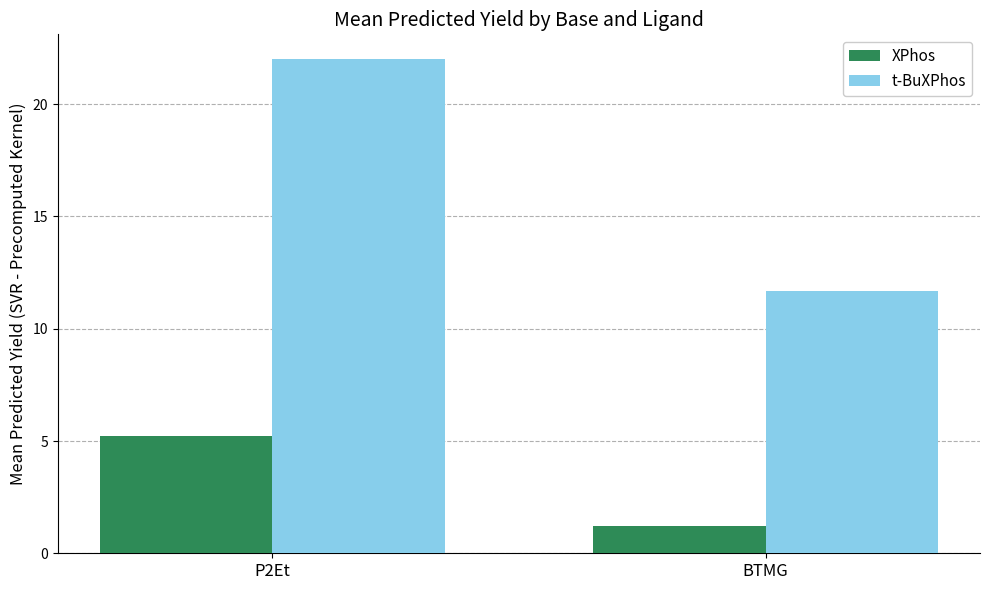

What are all the series names shown in the legend?

XPhos, t-BuXPhos